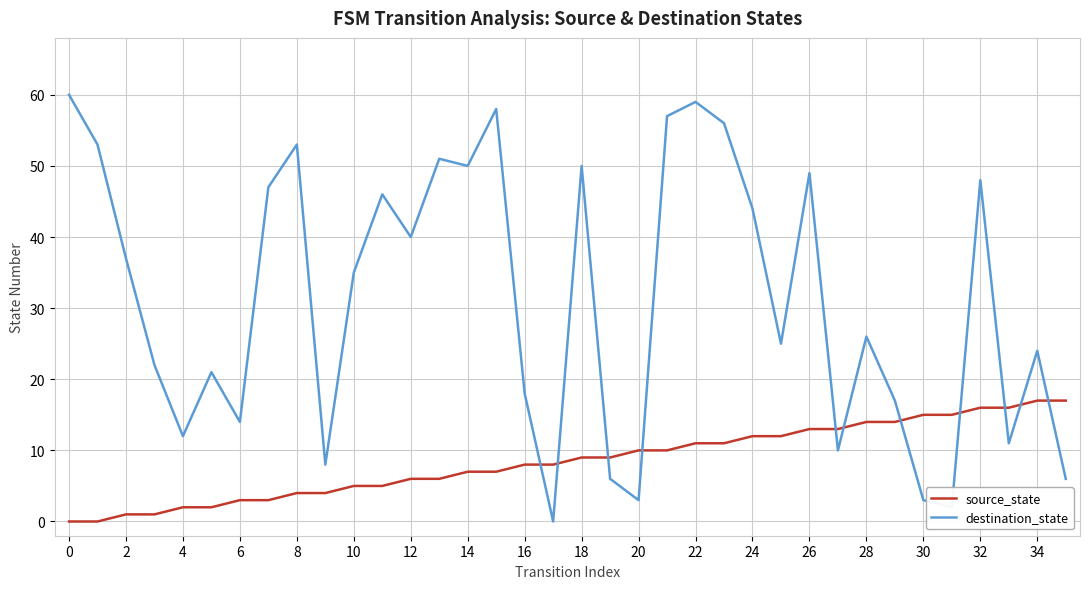

What are all the series names shown in the legend?

source_state, destination_state